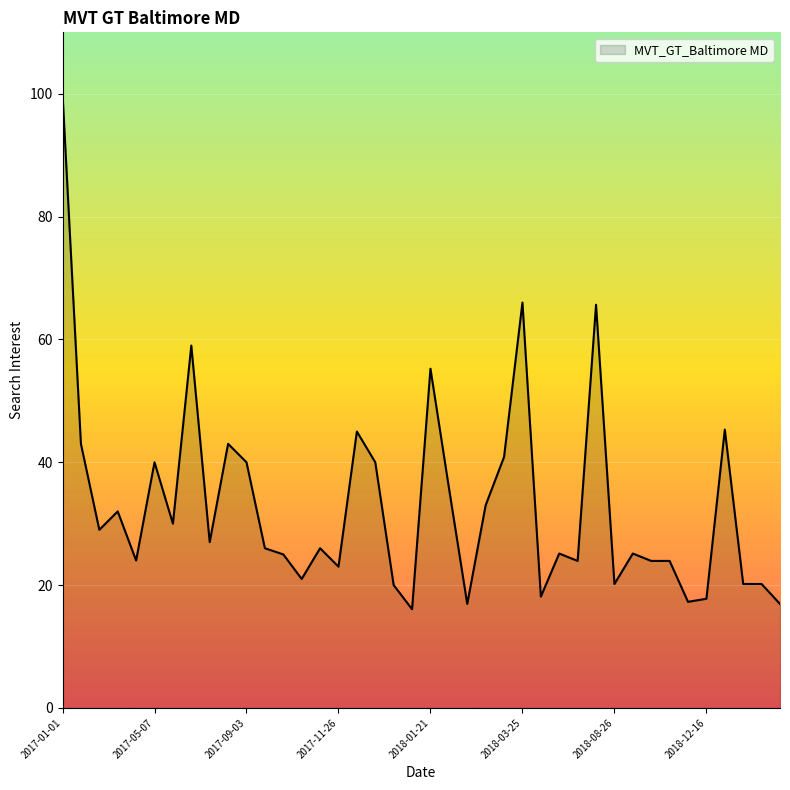

What is the difference between the maximum and minimum values?

83.9